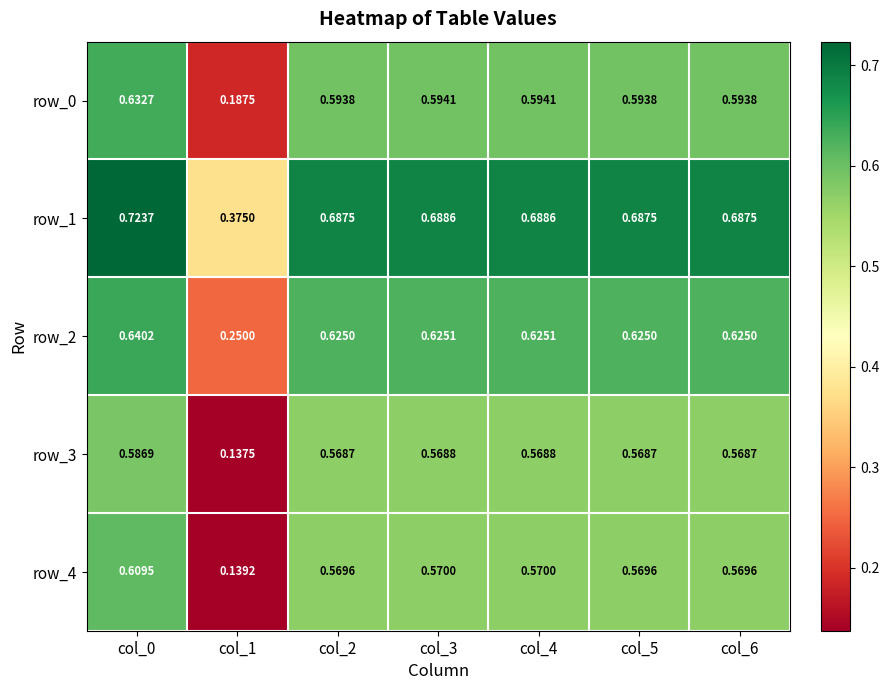

Is the value of row_2 at col_1 greater than the value of row_4 at col_1?

Yes